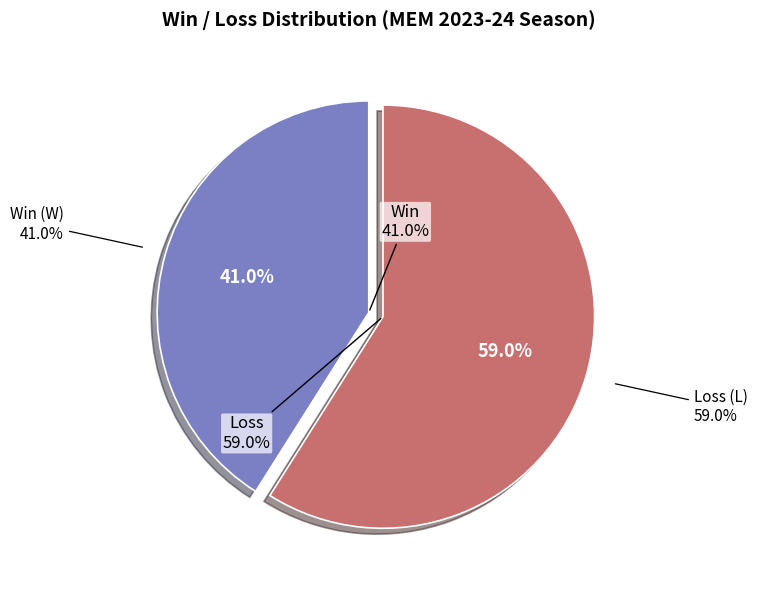

Is it true that Win is 55% of the pie?

False